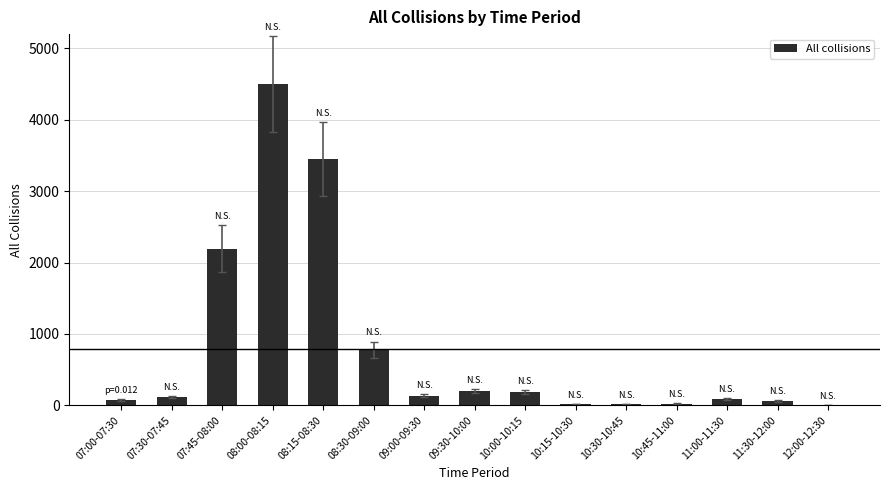

What is the maximum value shown in the chart?

4500